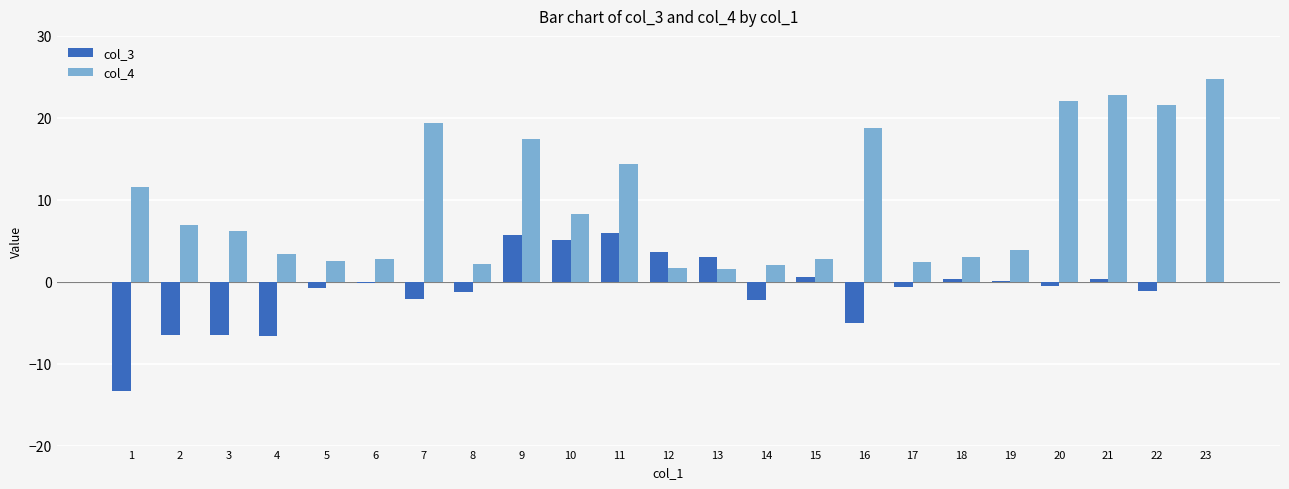

What is the average value of the col_4 series?

9.7